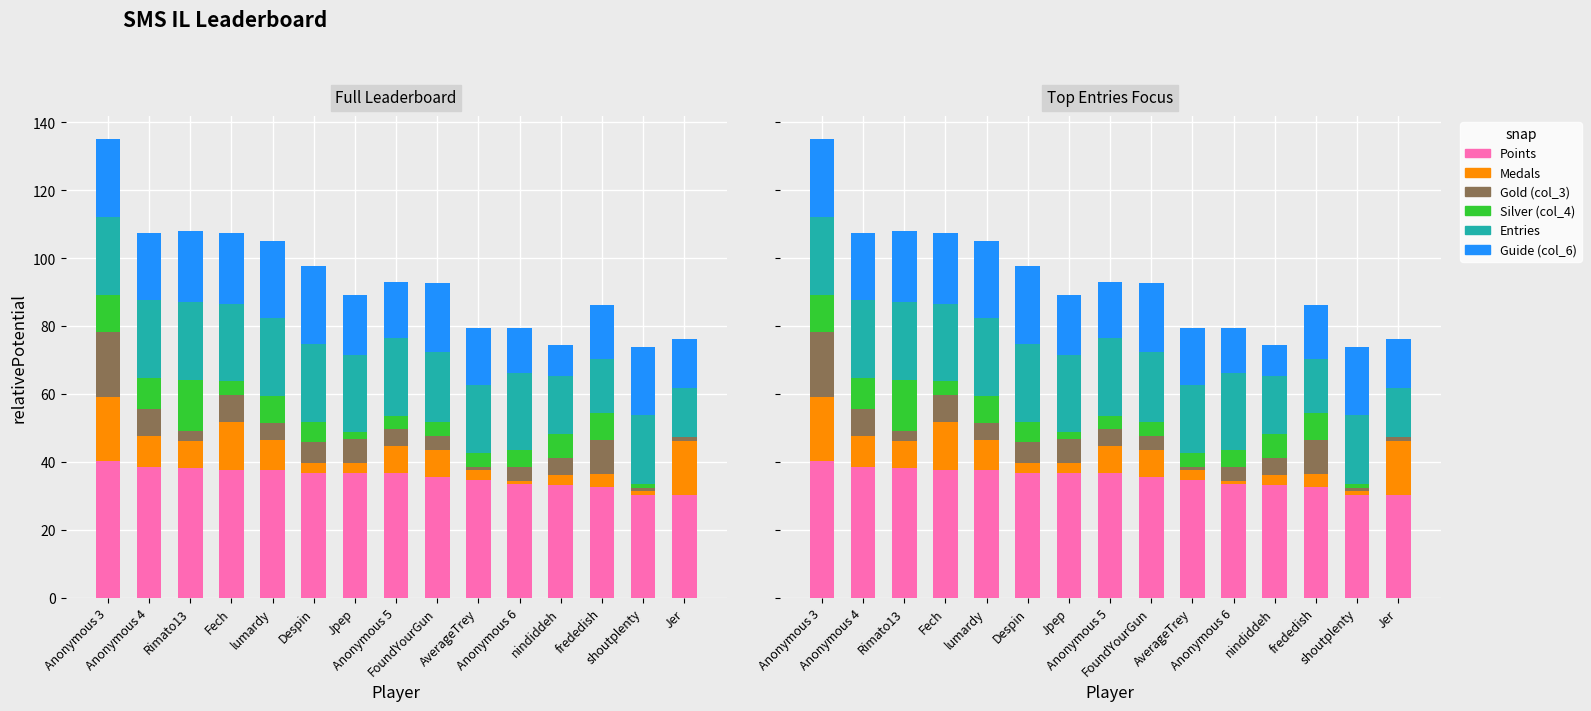

What is the value of the Medals bar at the 12th from the left?

3.0